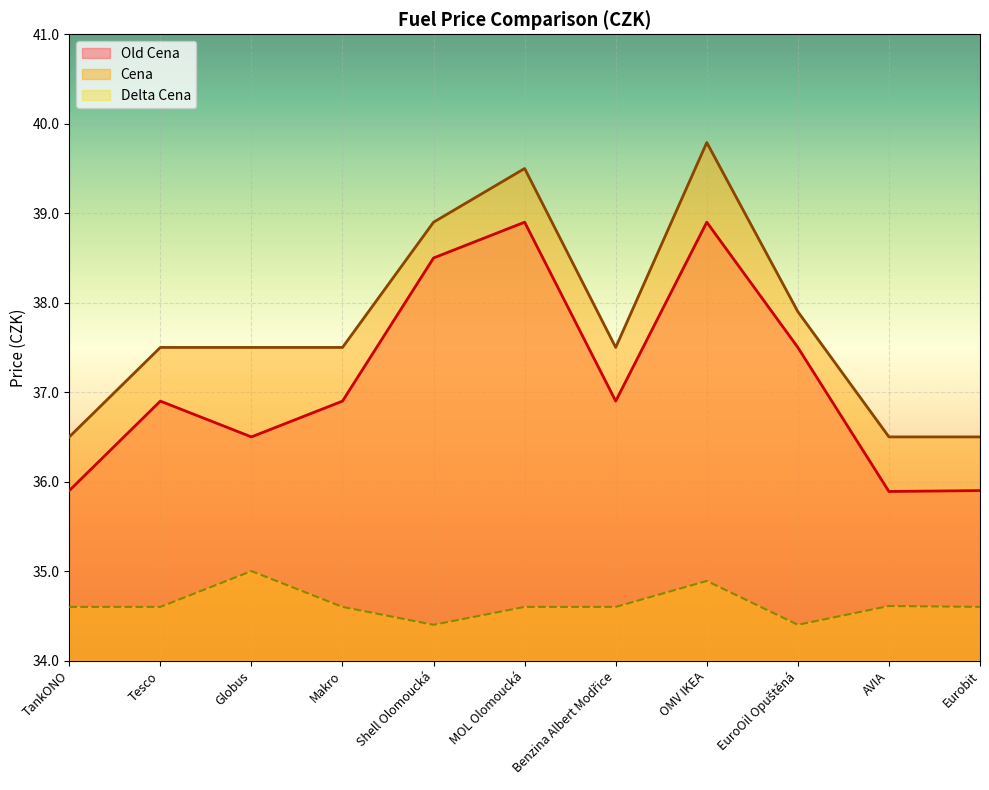

What is the label of the 10th point from the left?

AVIA